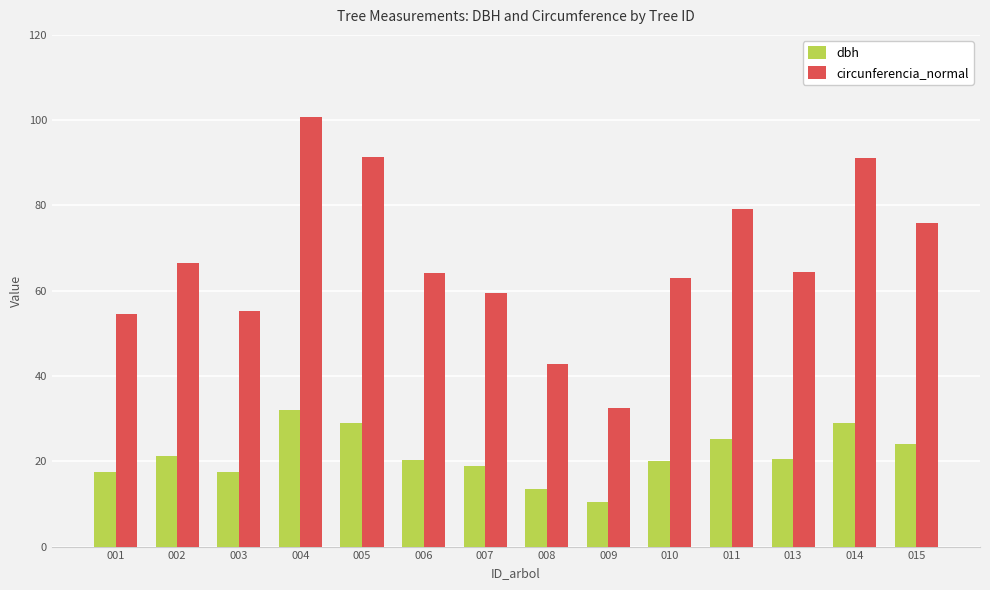

Are the bars grouped side by side (vs. stacked)?

Yes